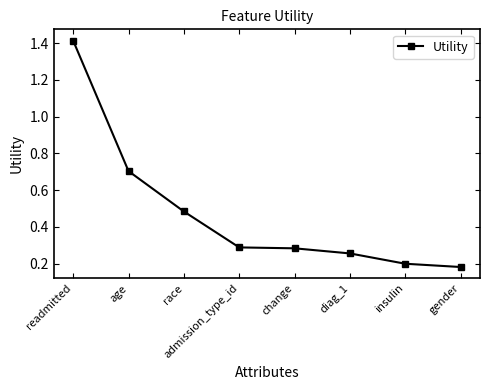

What value does the data have at age?

0.7